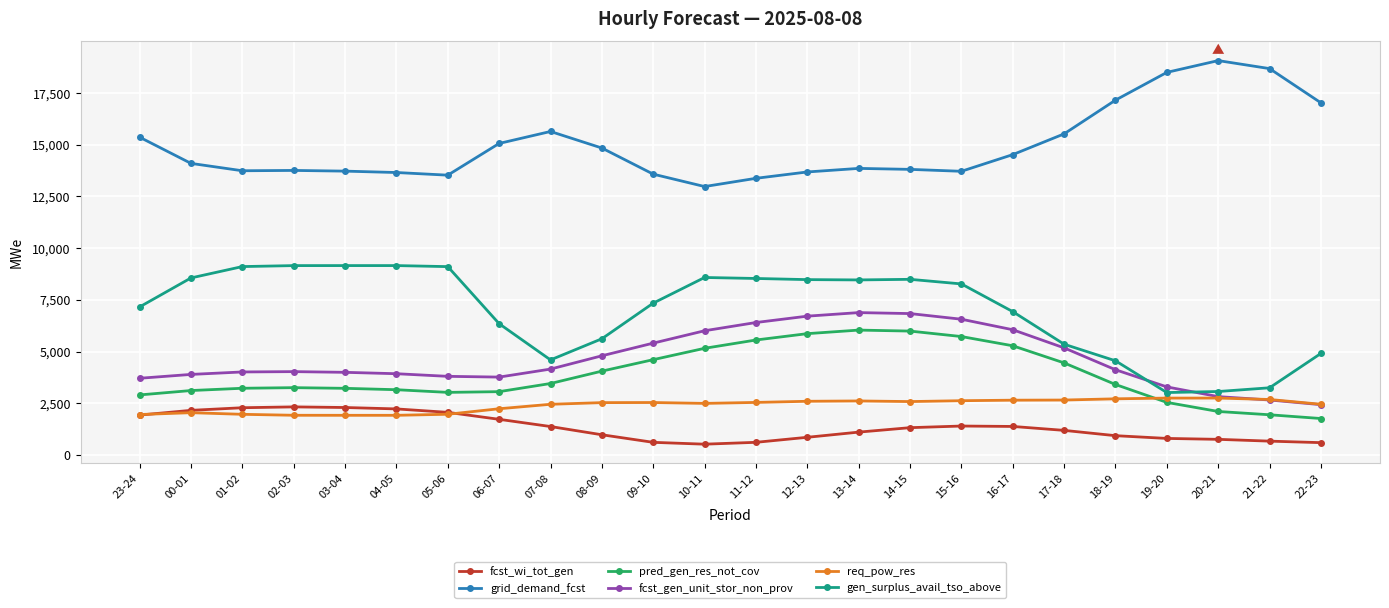

At how many categories does at least one series exceed 3673?

24